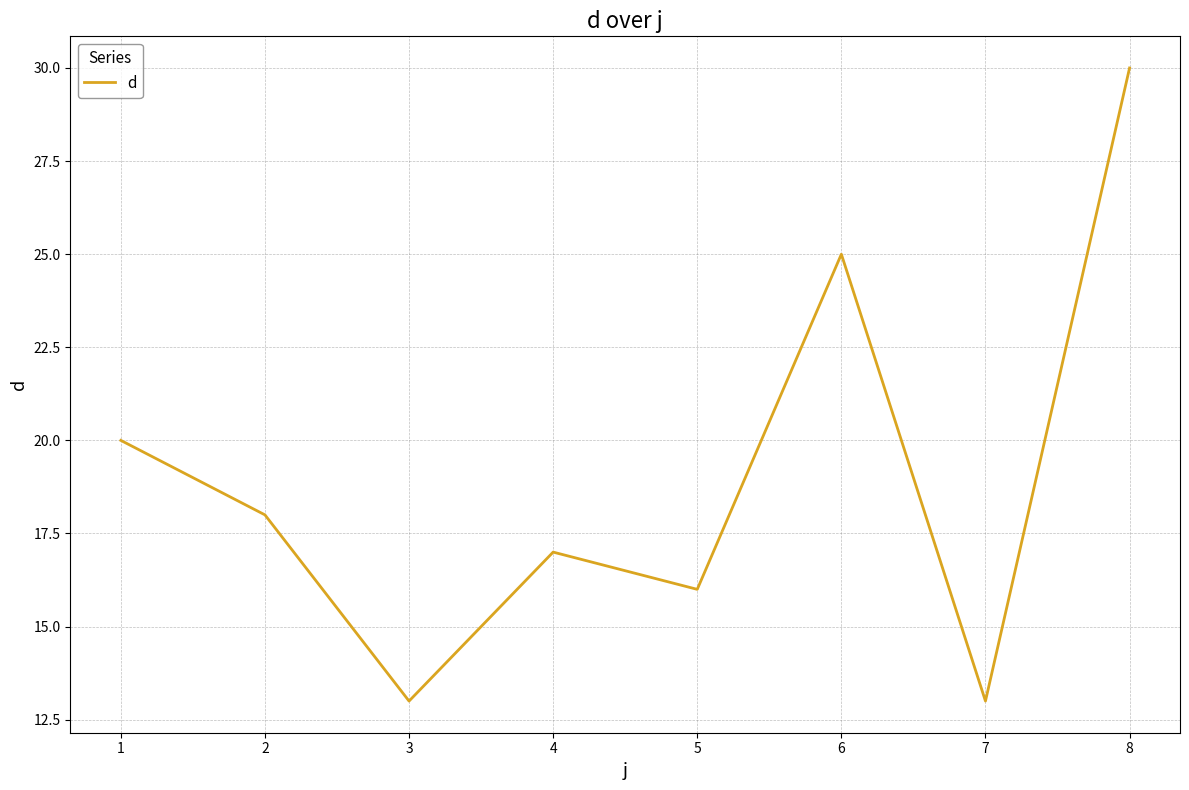

How many interior local peaks (higher than both neighbors) does the data have?

2